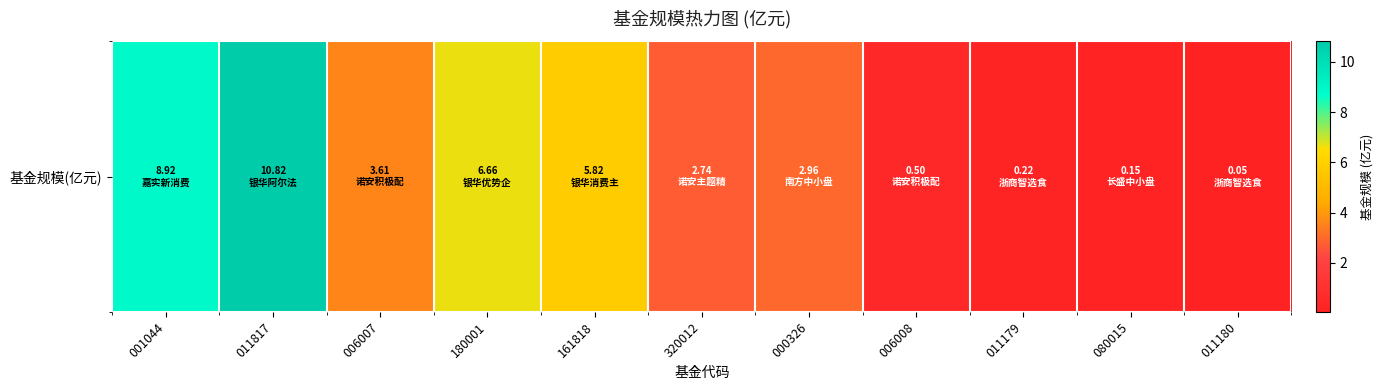

What is the difference between the second highest and minimum values?

8.9